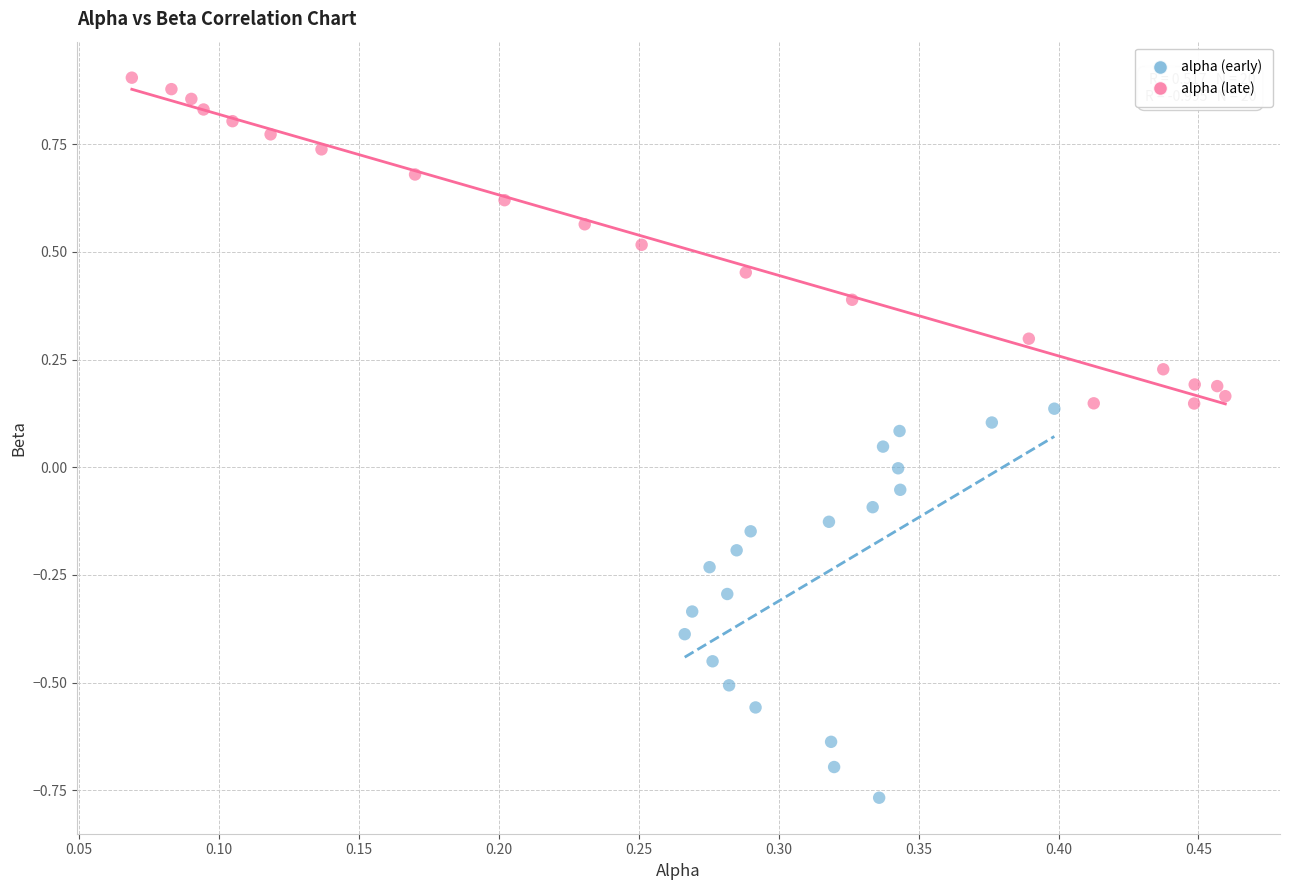

Which series contains the highest Y value?

alpha (late)